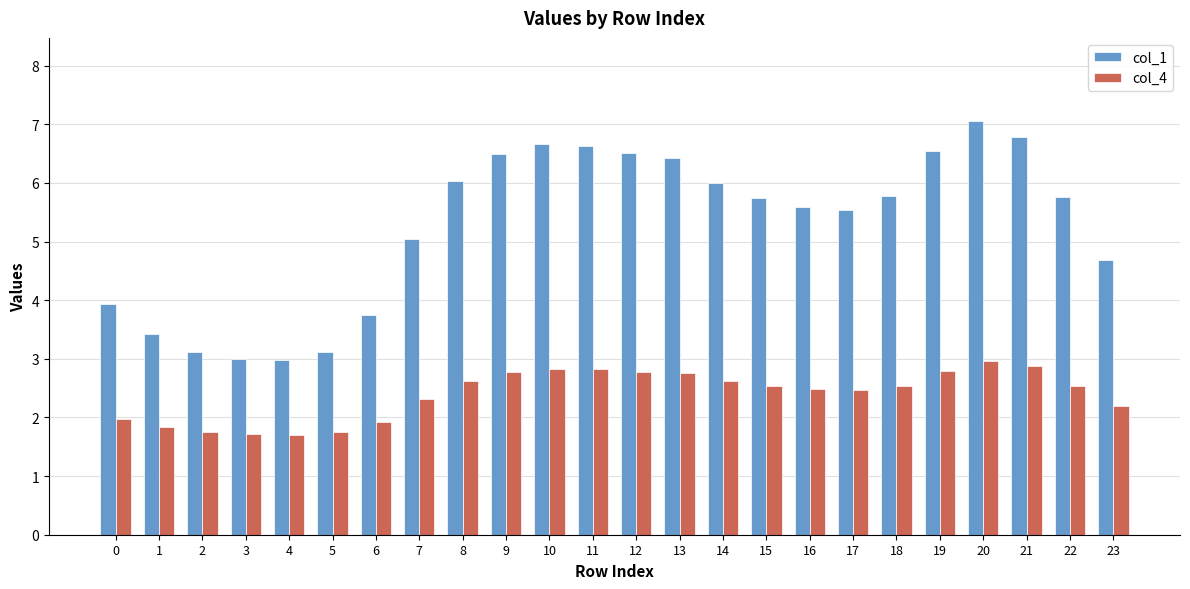

What is the difference between the maximum and minimum values in the col_1 series?

4.1